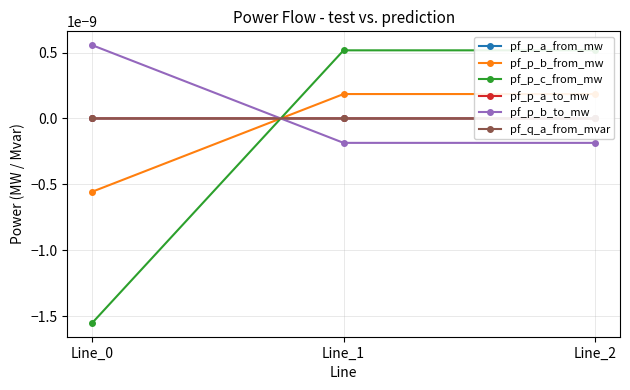

Which series has the largest range (max minus min)?

pf_p_c_from_mw